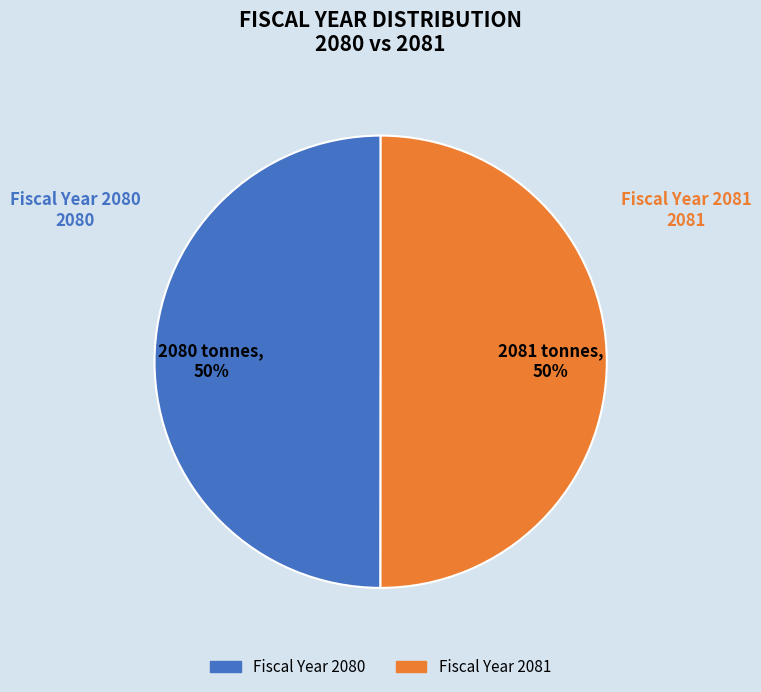

Approximately how many times larger is the value at Fiscal Year 2081 compared to Fiscal Year 2080?

1.0